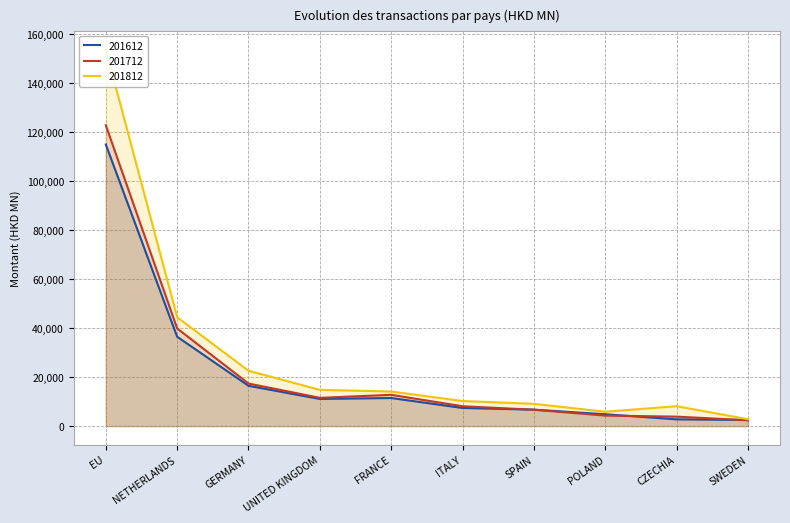

Between SPAIN and NETHERLANDS, which is larger?

NETHERLANDS